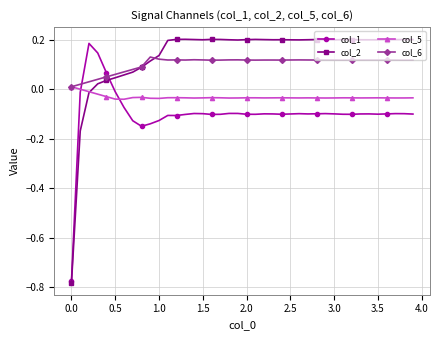

Which series ends up on top after the final intersection of col_1 and col_6?

col_6